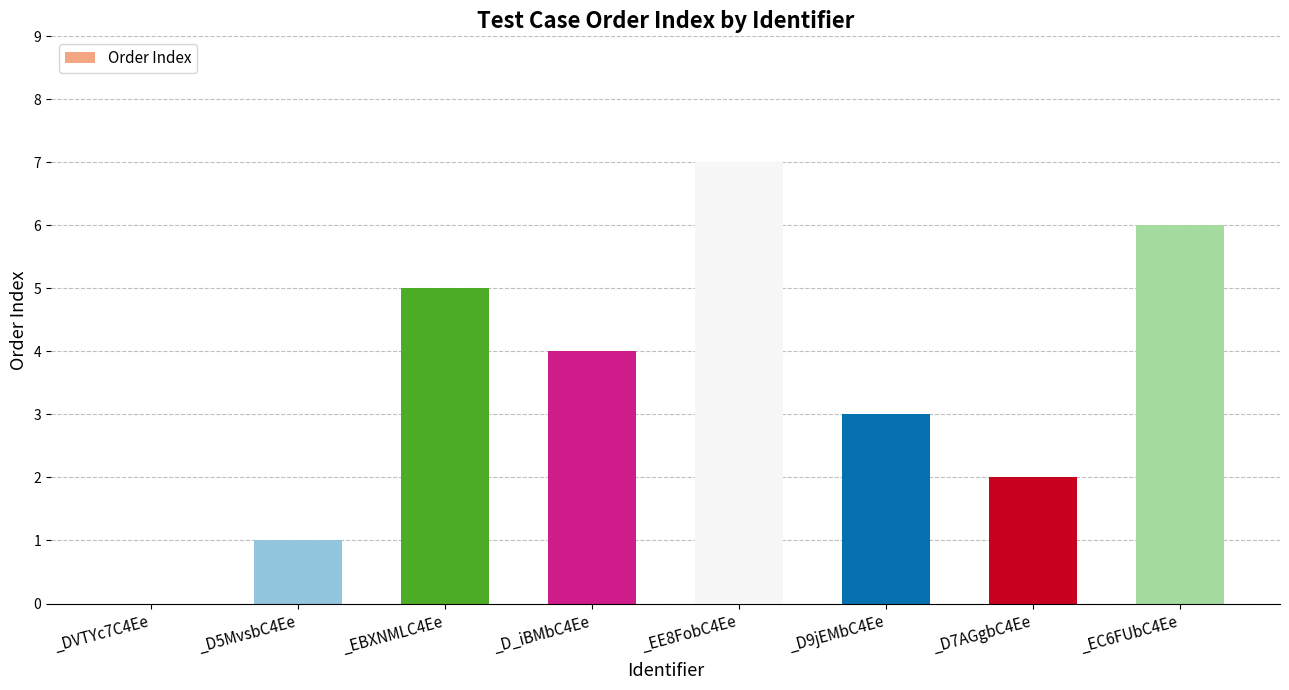

What is the sum of all values?

28